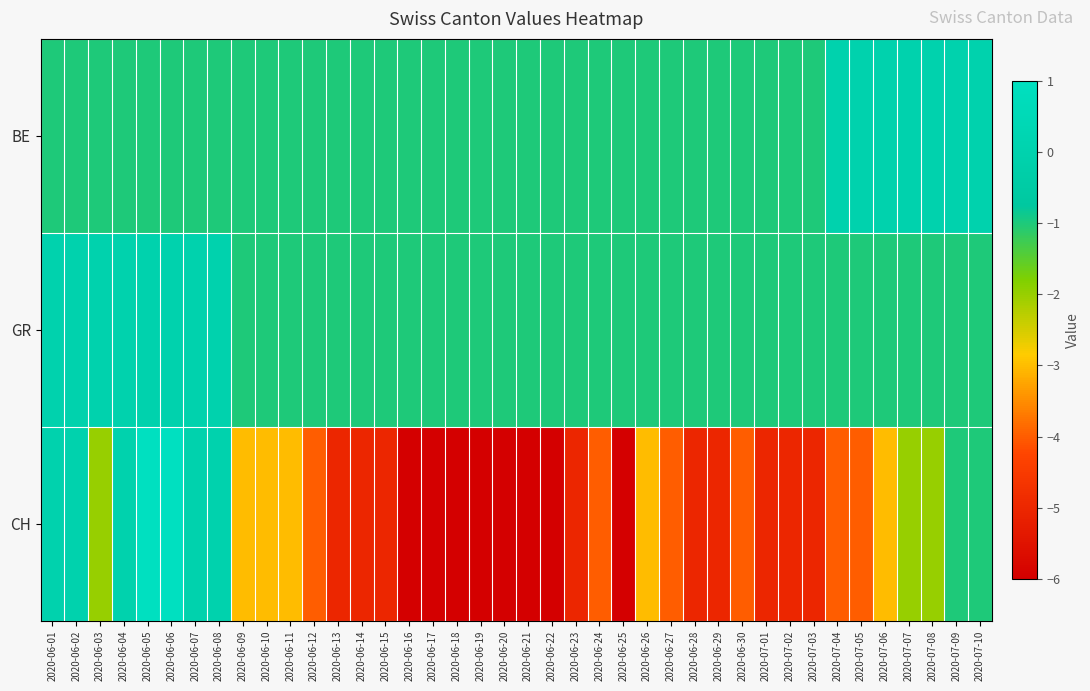

Between 2020-06-08 and 2020-06-04, which is larger?

2020-06-08